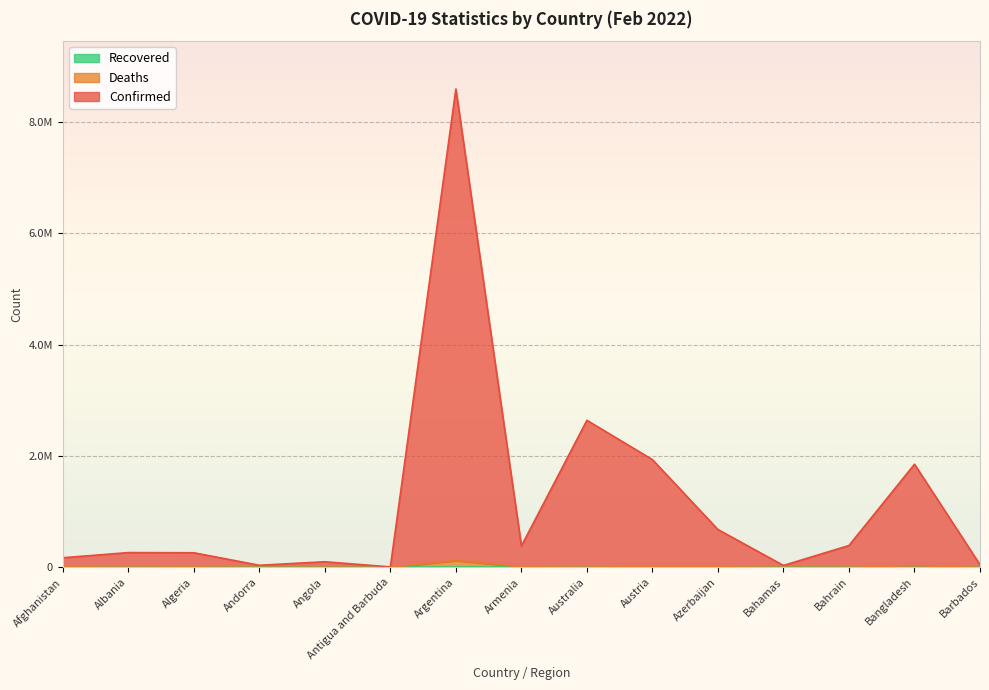

Where does the Deaths series first go above 3976?

Afghanistan